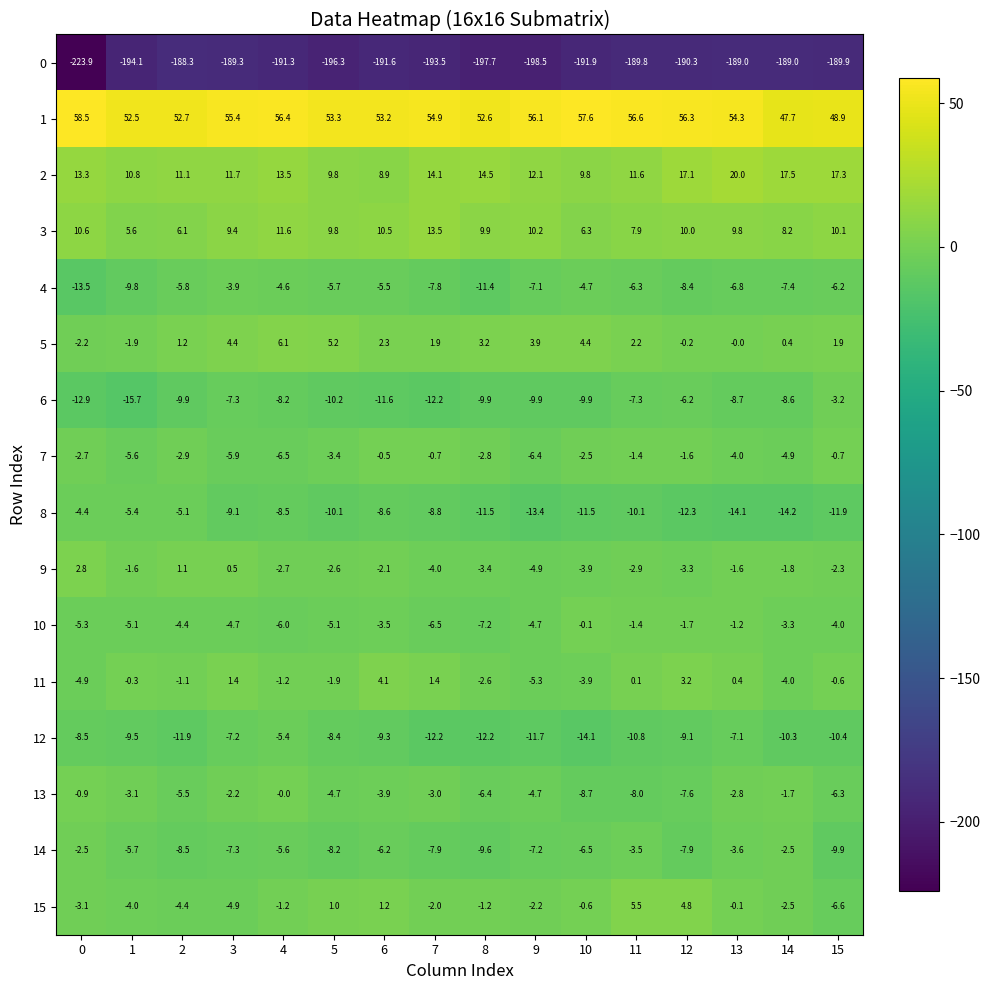

Where is 1 nearest to the value 53?

6